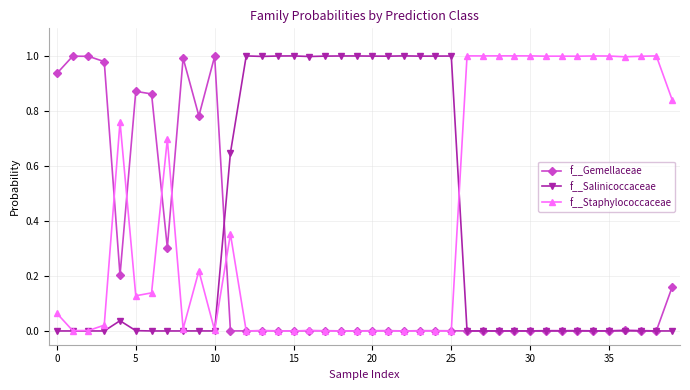

List the series in order of their overall mean, lowest first.

f__Gemellaceae, f__Salinicoccaceae, f__Staphylococcaceae